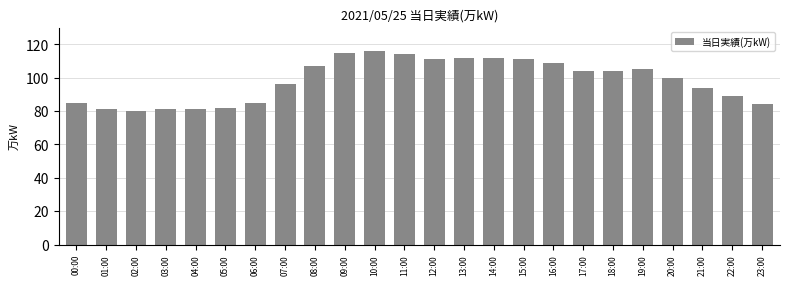

The chart shows a value of 185 at 15:00. True or false?

False